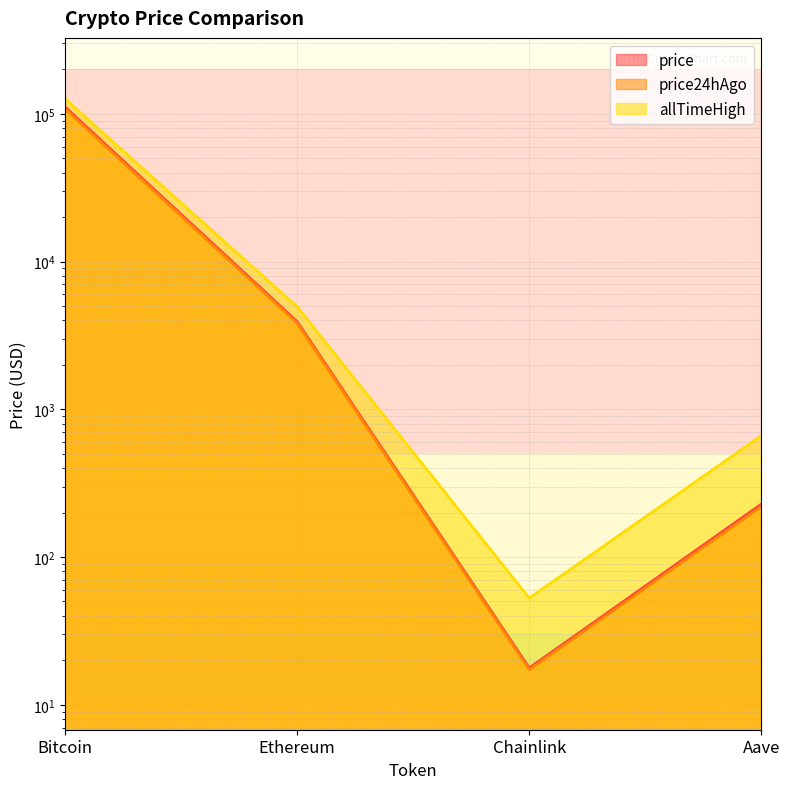

Is it true that price24hAgo equals 3818.3 at Ethereum?

True